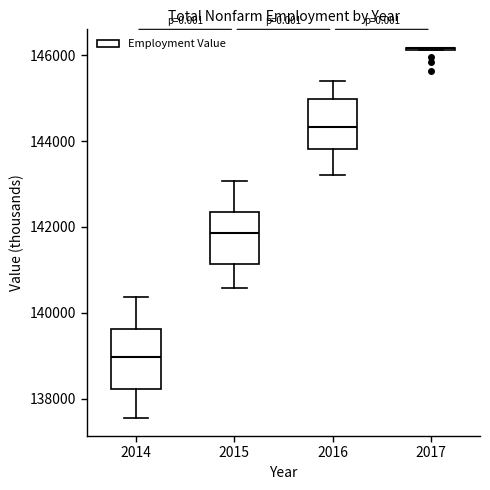

Reading left to right, transcribe this box plot: for each box, give where its median line is, the range the box spans, and where its two whiskers end, as read against the y-axis. The values are not printed on the chart, so give them approximately, as read against the axis.

2014: median 139000, box 138200 to 139600, whiskers 137600 to 140400
2015: median 141800, box 141200 to 142400, whiskers 140600 to 143000
2016: median 144400, box 143800 to 145000, whiskers 143200 to 145400
2017: box collapsed to a line at 146200, whiskers 146200 to 146200